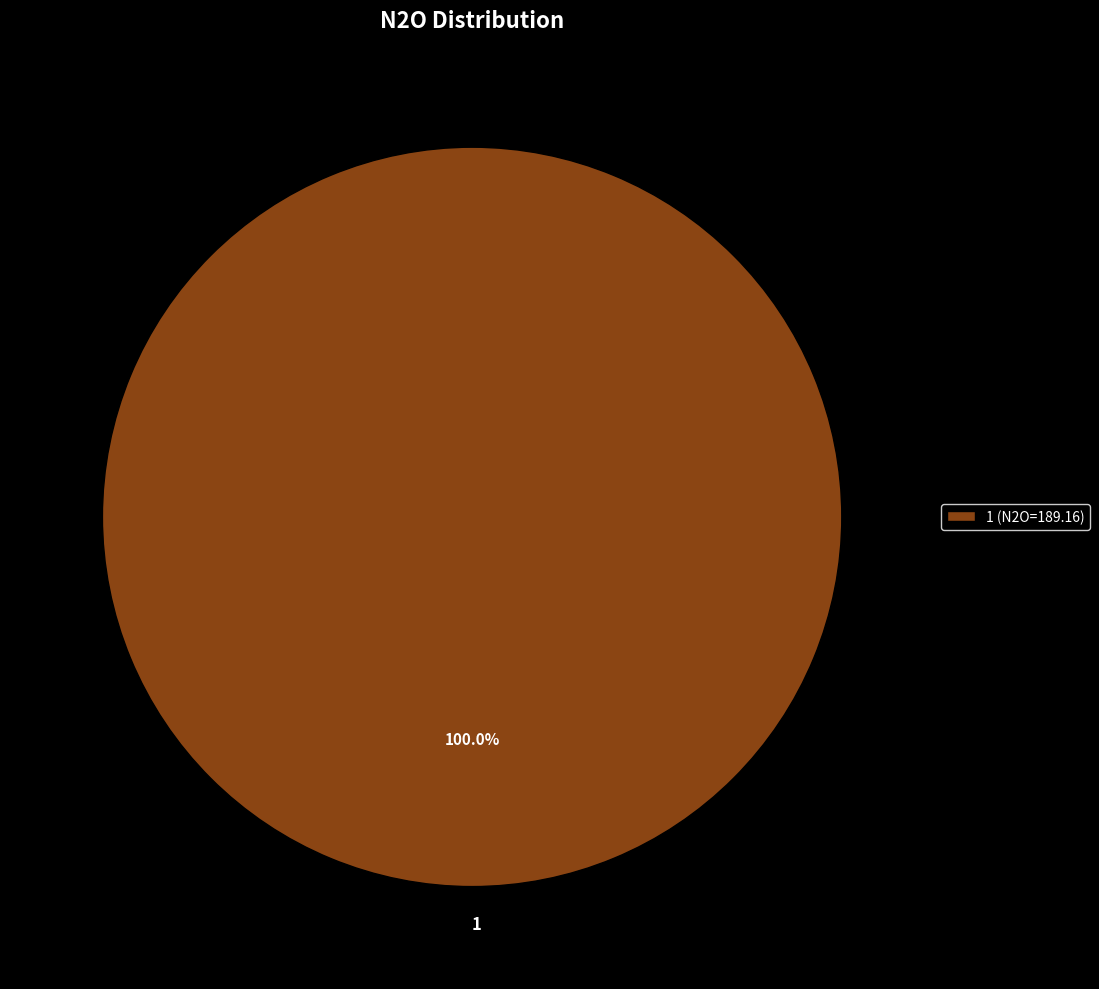

Is 1 the majority of the pie?

Yes